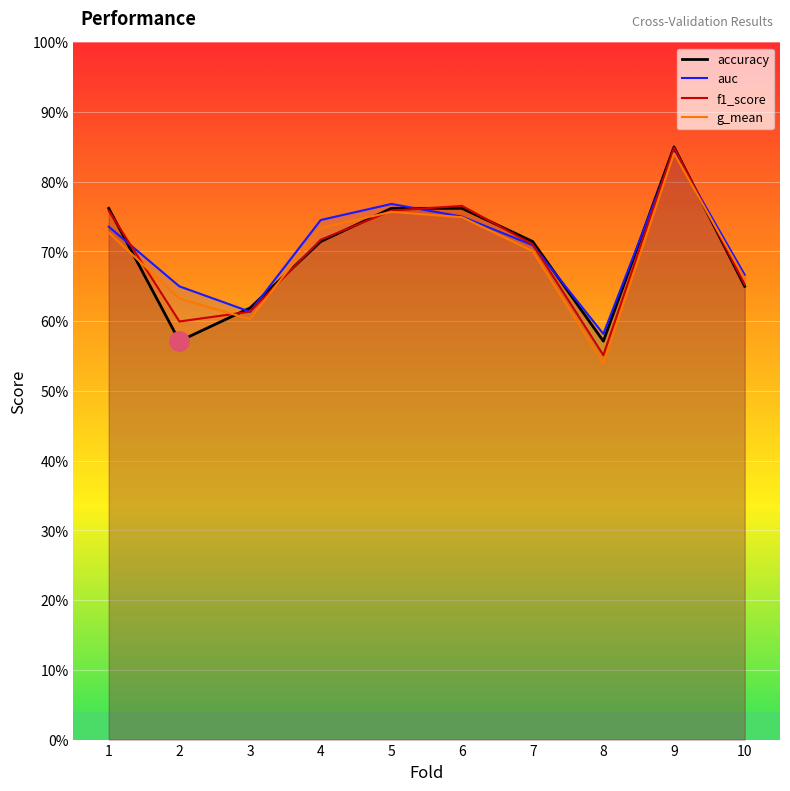

Which series has the largest total across all categories?

auc